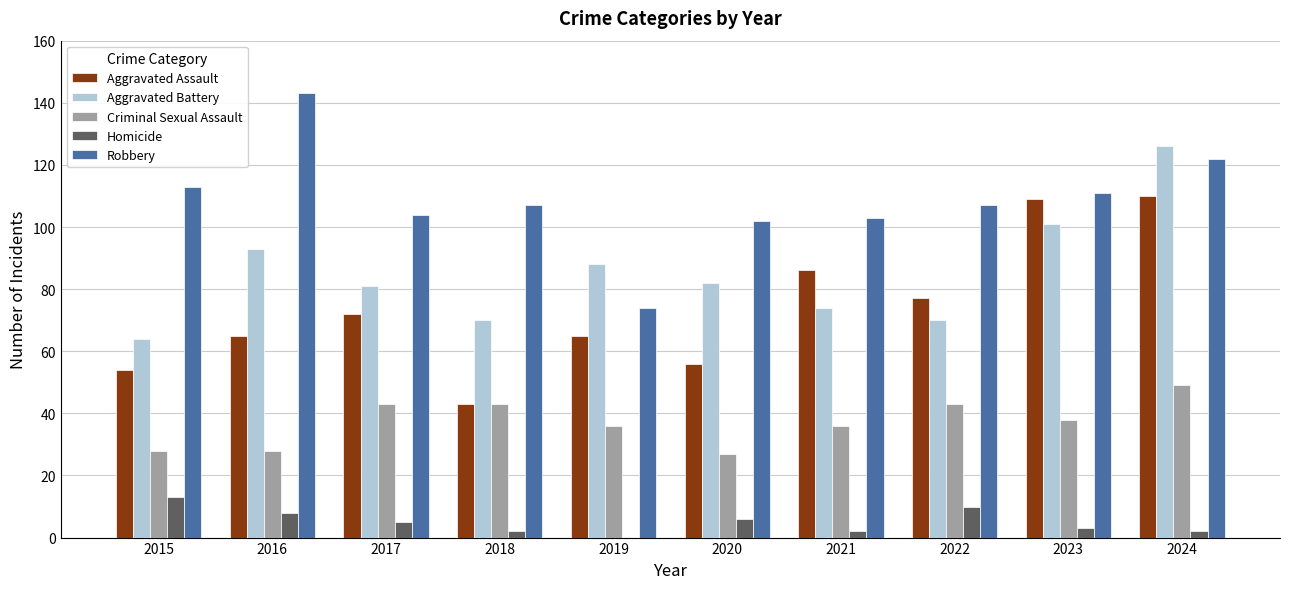

Reading right to left, extract all data points from this chart.

Aggravated Assault: 2024=110	2023=109	2022=77	2021=86	2020=56	2019=65	2018=43	2017=72	2016=65	2015=54
Aggravated Battery: 2024=126	2023=101	2022=70	2021=74	2020=82	2019=88	2018=70	2017=81	2016=93	2015=64
Criminal Sexual Assault: 2024=49	2023=38	2022=43	2021=36	2020=27	2019=36	2018=43	2017=43	2016=28	2015=28
Homicide: 2024=2	2023=3	2022=10	2021=2	2020=6	2019=0	2018=2	2017=5	2016=8	2015=13
Robbery: 2024=122	2023=111	2022=107	2021=103	2020=102	2019=74	2018=107	2017=104	2016=143	2015=113